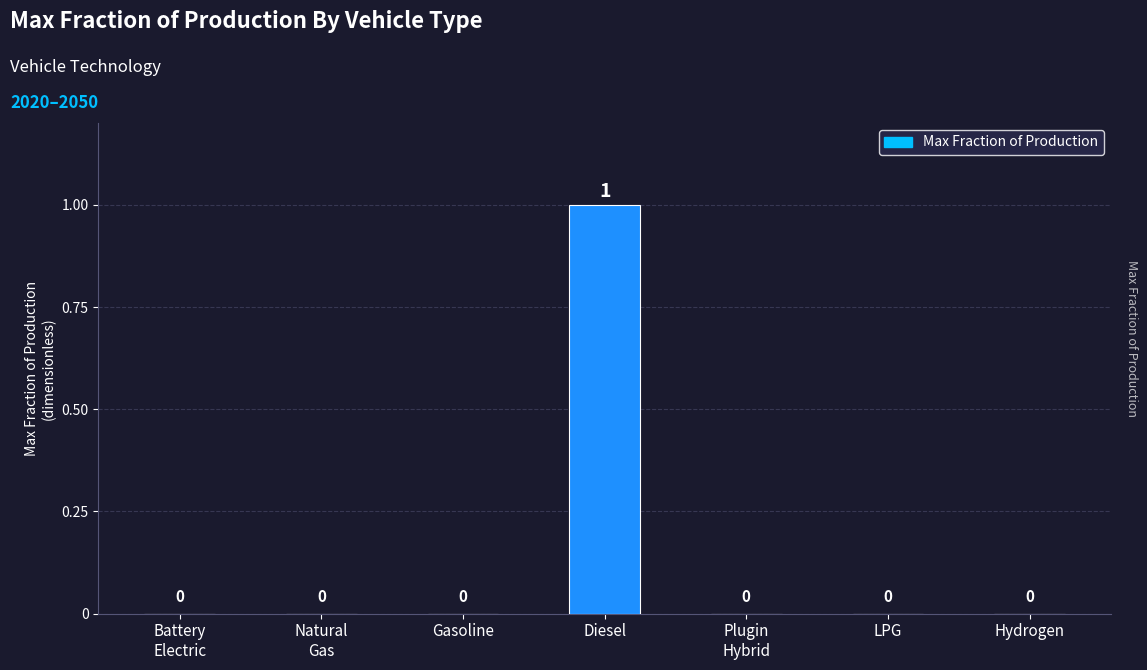

How many values are between 0 and 1?

7